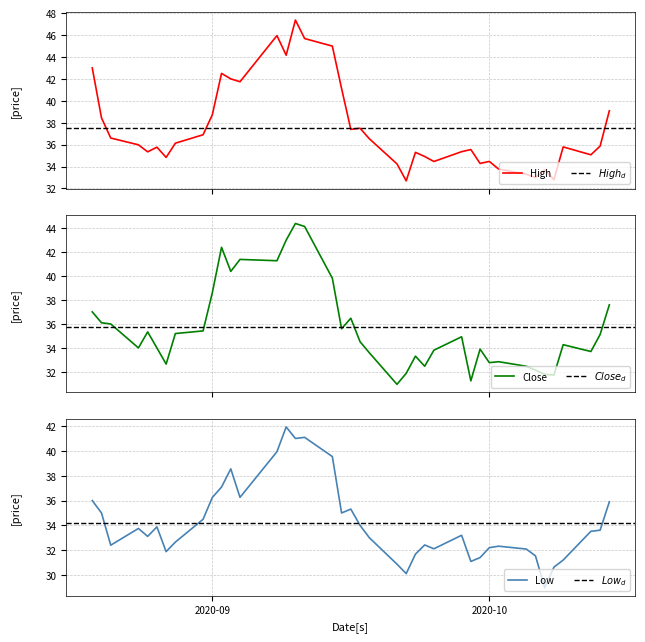

At how many categories does at least one series exceed 31?

40